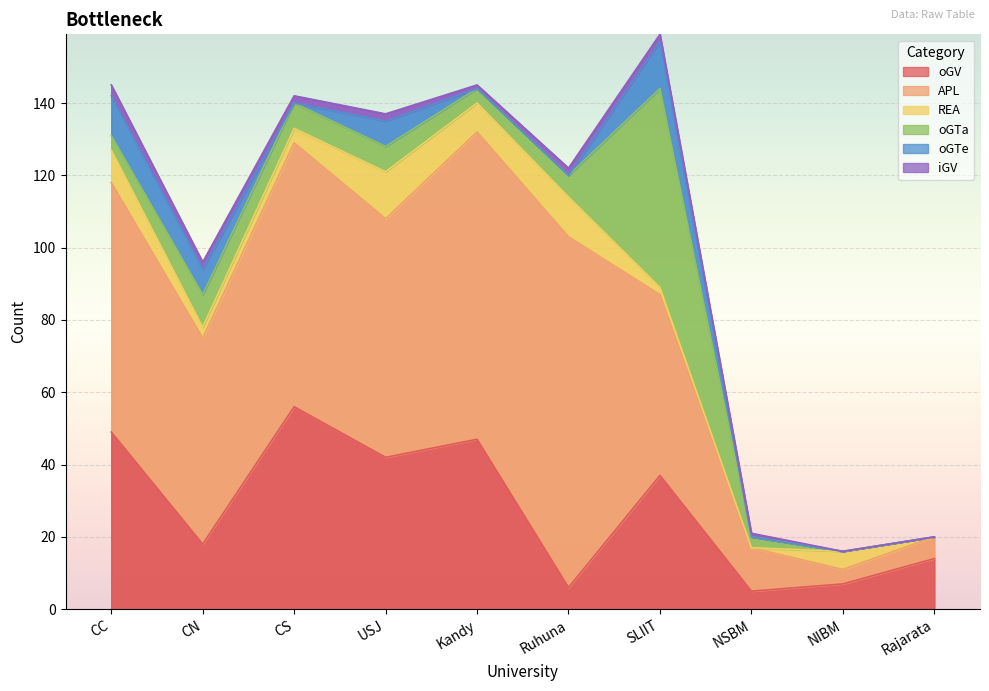

Reading right to left, transcribe all the data shown in this chart.

oGV: Rajarata=14	NIBM=7	NSBM=5	SLIIT=37	Ruhuna=6	Kandy=47	USJ=42	CS=56	CN=18	CC=49
APL: Rajarata=6	NIBM=4	NSBM=12	SLIIT=50	Ruhuna=97	Kandy=85	USJ=66	CS=73	CN=57	CC=69
REA: Rajarata=0	NIBM=5	NSBM=0	SLIIT=2	Ruhuna=11	Kandy=8	USJ=13	CS=4	CN=3	CC=9
oGTa: Rajarata=0	NIBM=0	NSBM=3	SLIIT=55	Ruhuna=6	Kandy=4	USJ=7	CS=7	CN=9	CC=4
oGTe: Rajarata=0	NIBM=0	NSBM=0	SLIIT=13	Ruhuna=0	Kandy=0	USJ=7	CS=0	CN=7	CC=11
iGV: Rajarata=0	NIBM=0	NSBM=1	SLIIT=2	Ruhuna=2	Kandy=1	USJ=2	CS=2	CN=2	CC=3